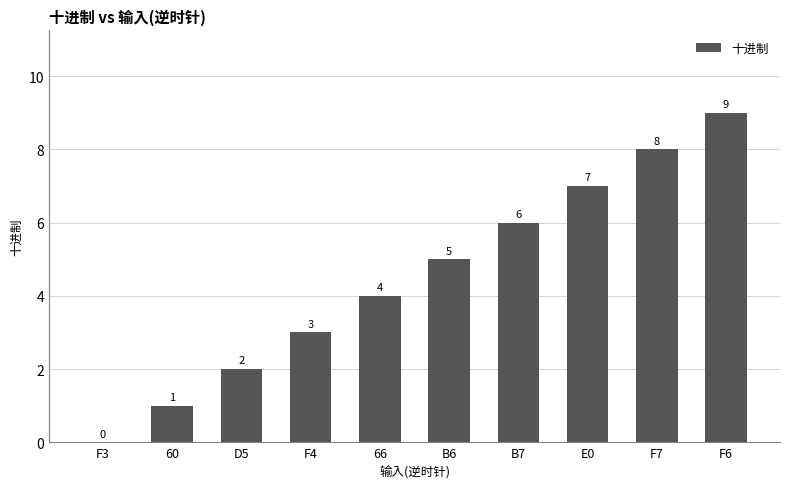

The chart shows a value of 2 at D5. True or false?

True